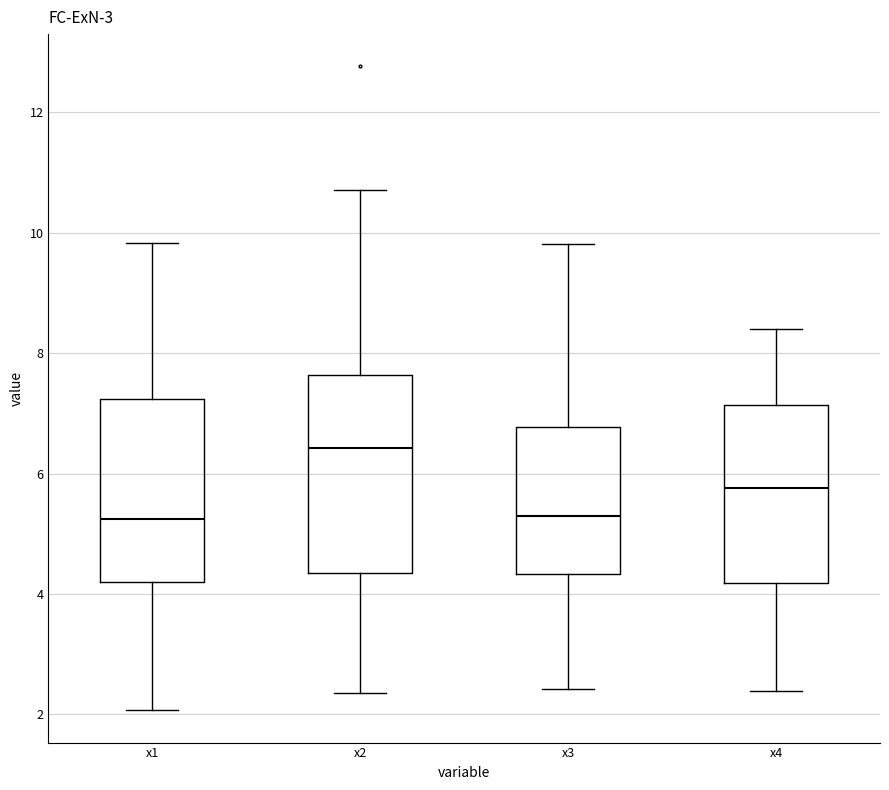

Which box has the highest median line?

x2